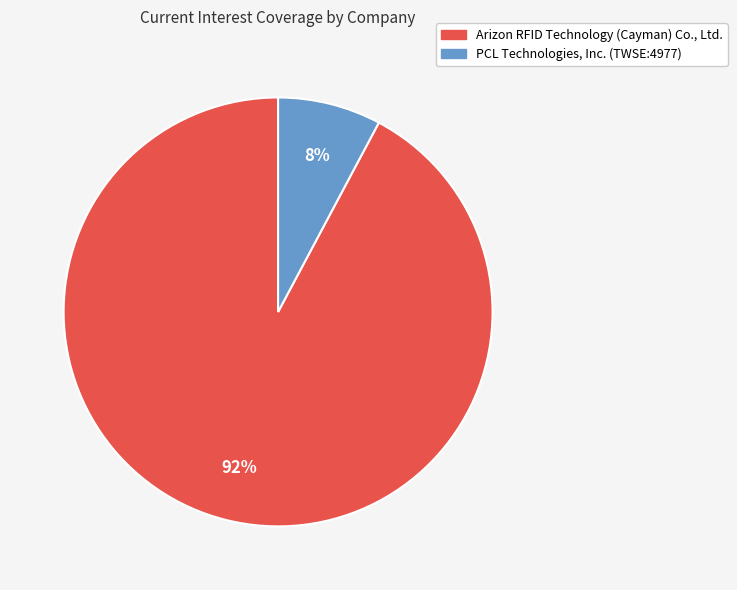

Combined, do PCL Technologies, Inc. (TWSE:4977) and Arizon RFID Technology (Cayman) Co., Ltd. account for over 50%?

Yes